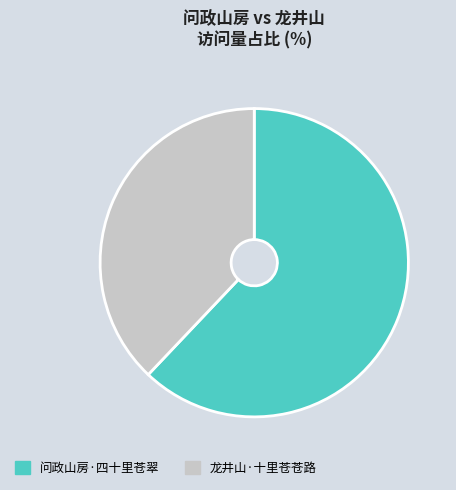

What is the smallest slice in the pie chart?

龙井山·十里苍苍路